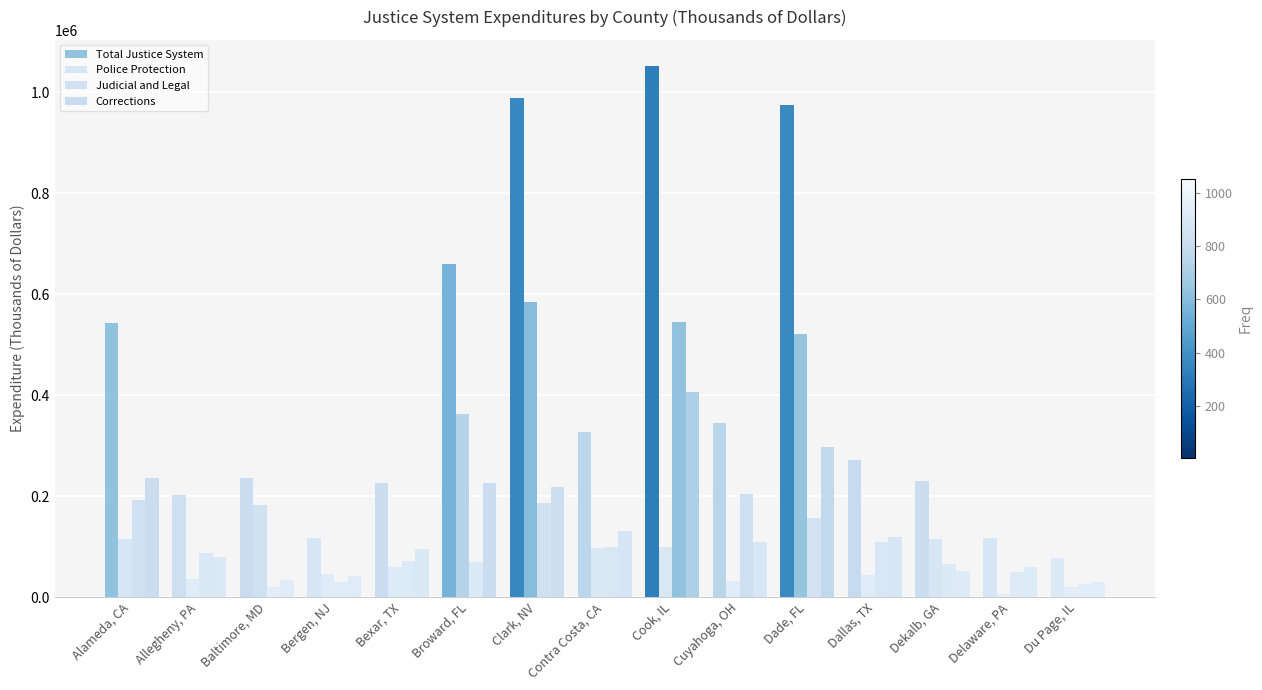

Where does the Total Justice System series first go above 271064?

Alameda, CA